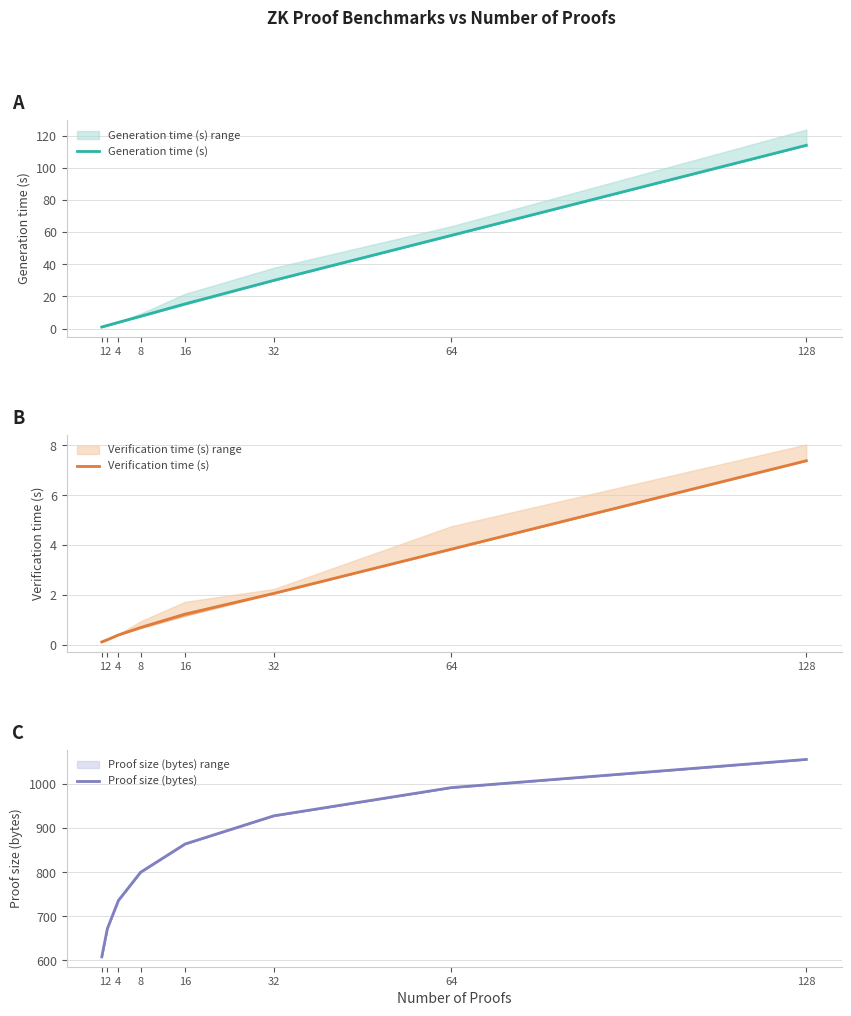

What is the difference between the second highest and minimum values in the Verification time (s) series?

3.7